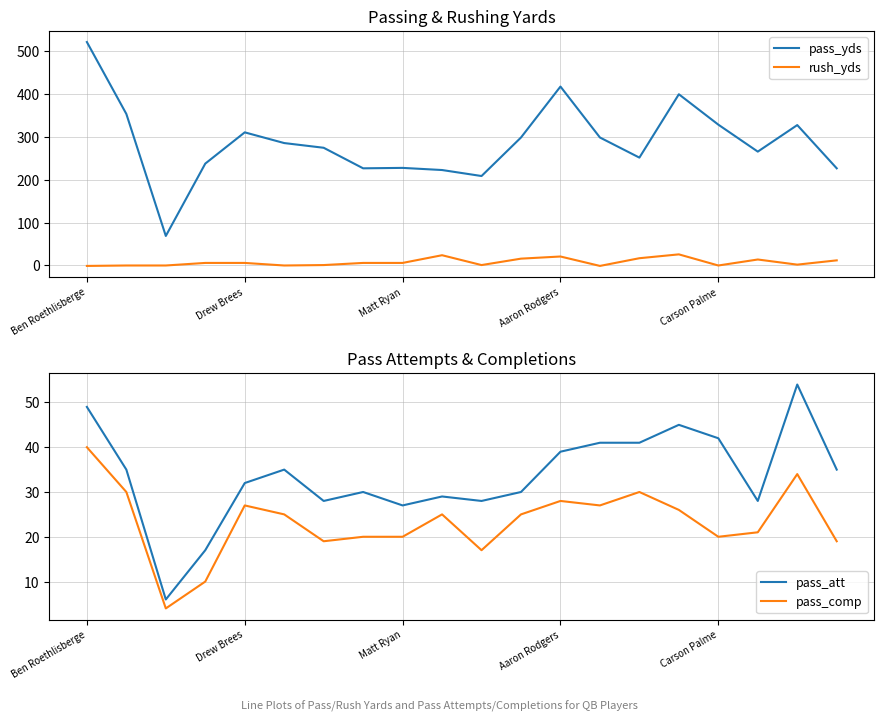

Reading left to right, extract all data points from this chart.

pass_yds: 522	354	69	238	311	286	275	227	228	223	209	299	418	299	252	400	329	266	328	227
rush_yds: -1	0	0	6	6	0	1	6	6	24	1	16	21	-1	17	26	0	14	2	12
pass_att: 49	35	6	17	32	35	28	30	27	29	28	30	39	41	41	45	42	28	54	35
pass_comp: 40	30	4	10	27	25	19	20	20	25	17	25	28	27	30	26	20	21	34	19